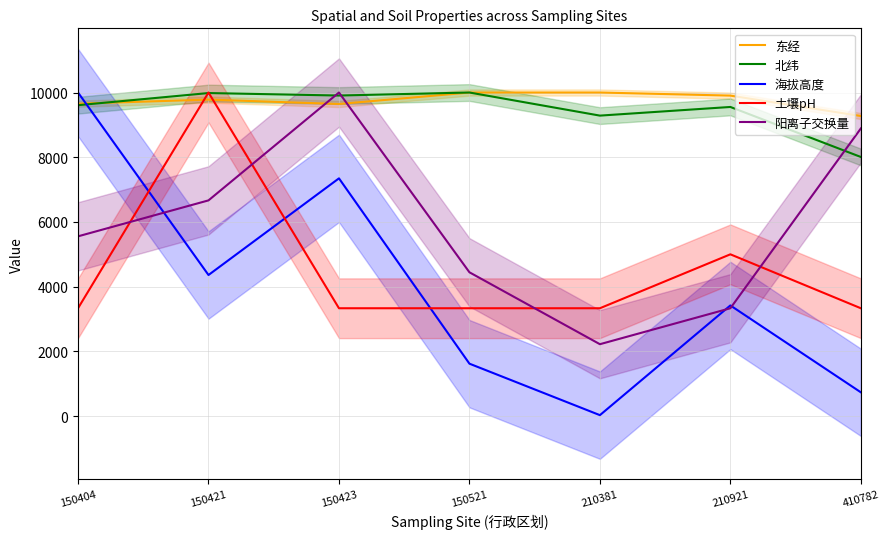

How many lines are shown in the chart?

5